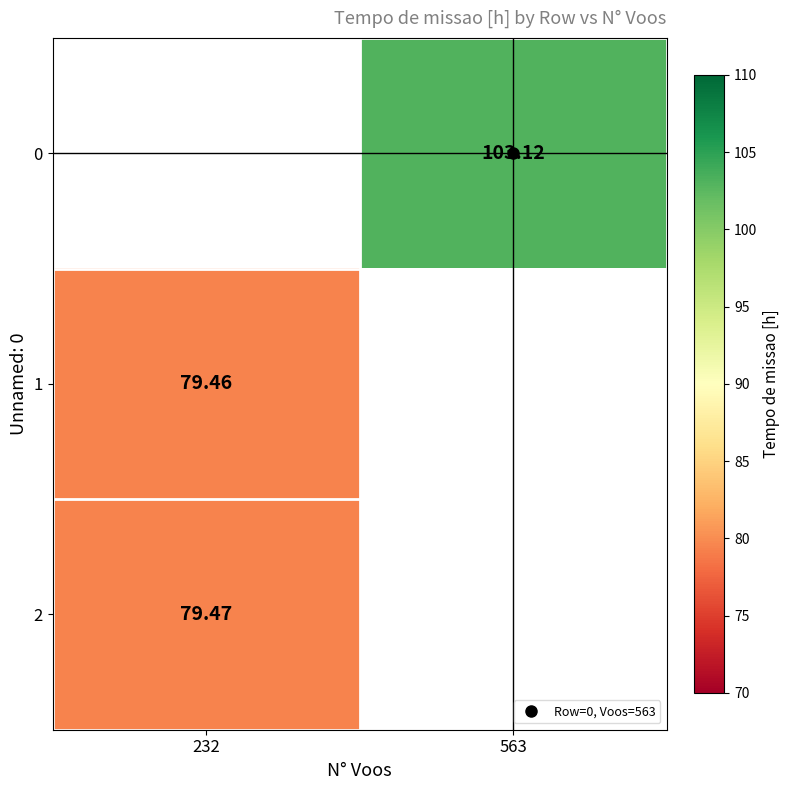

Which has a higher value, 232 or 563?

563